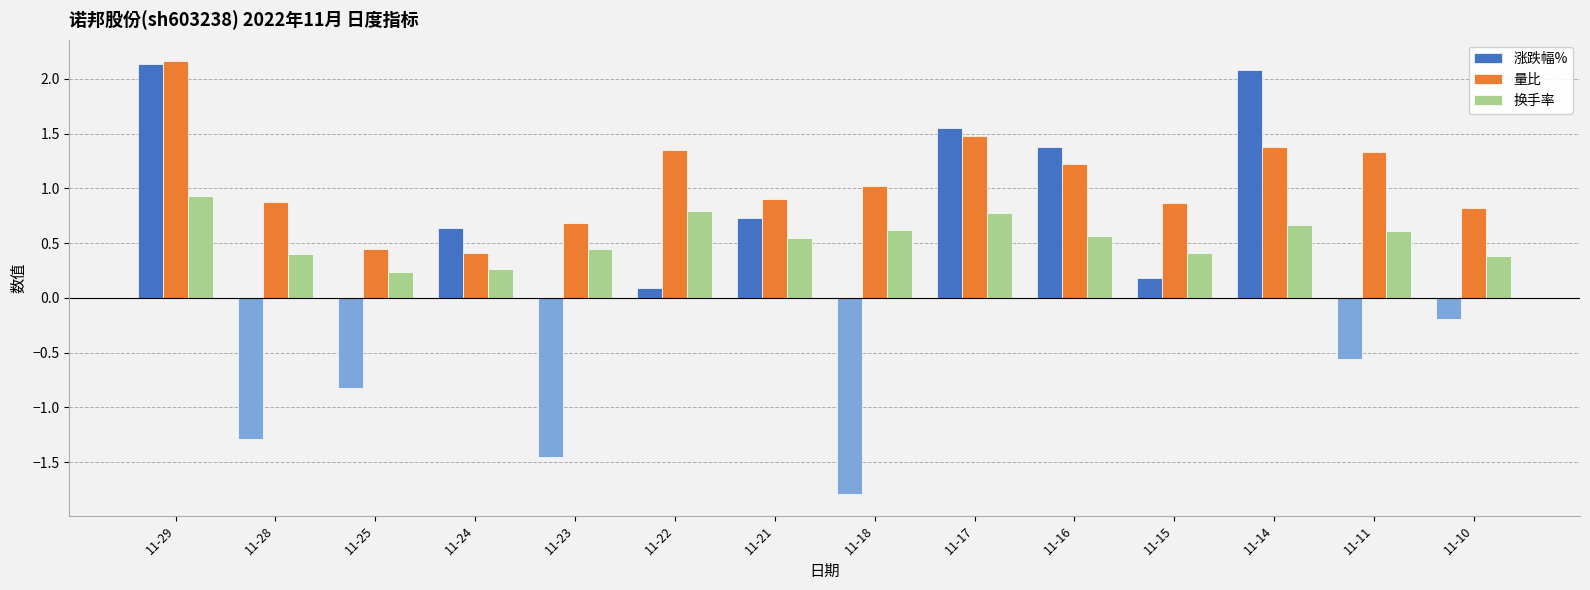

At 11-18, list the series in order from largest to smallest.

量比, 换手率, 涨跌幅%